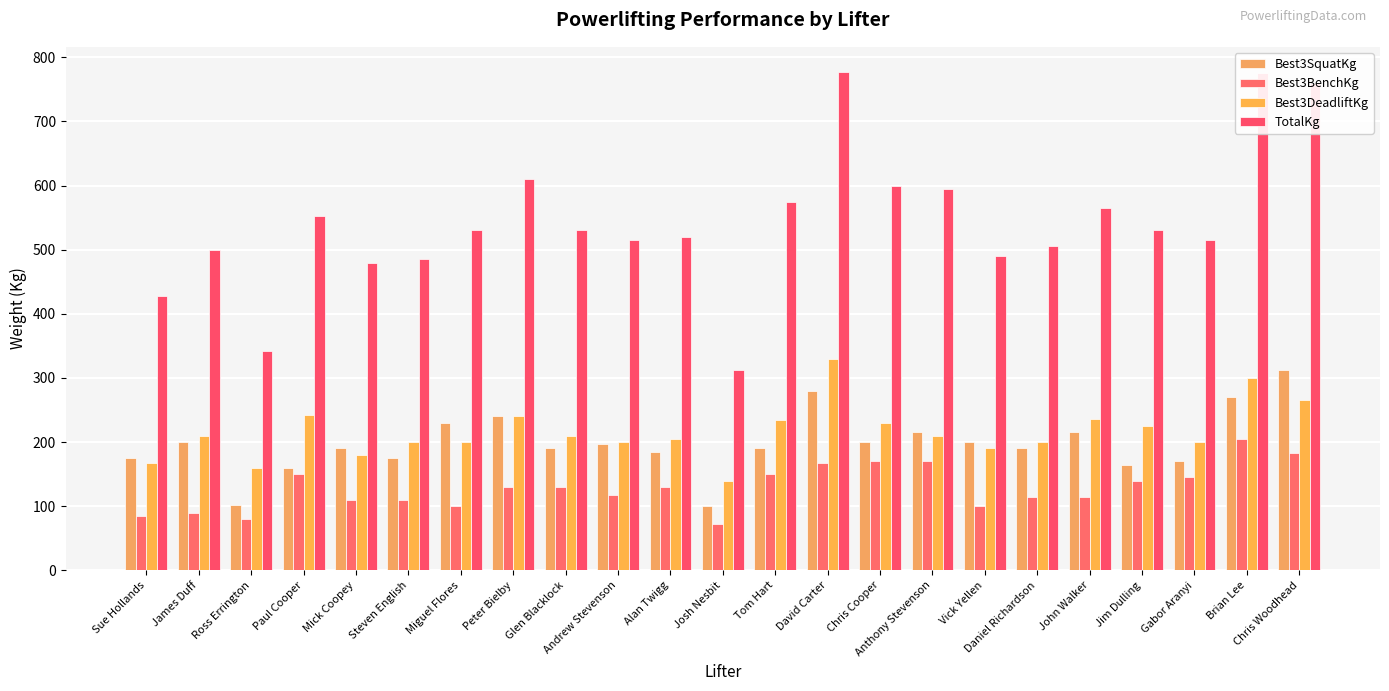

Reading left to right, extract all data points from this chart.

Best3SquatKg: 175.0	200.0	102.5	160.0	190.0	175.0	230.0	240.0	190.0	197.5	185.0	100.0	190.0	280.0	200.0	215.0	200.0	190.0	215.0	165.0	170.0	270.0	312.5
Best3BenchKg: 85.0	90.0	80.0	150.0	110.0	110.0	100.0	130.0	130.0	117.5	130.0	72.5	150.0	167.5	170.0	170.0	100.0	115.0	115.0	140.0	145.0	205.0	182.5
Best3DeadliftKg: 167.2	209.0	160.0	242.5	180.0	200.0	200.0	240.0	210.0	200.0	205.0	140.0	235.0	330.0	230.0	210.0	190.0	200.0	235.5	225.0	200.0	300.0	265.0
TotalKg: 427.5	499.0	342.5	552.5	480.0	485.0	530.0	610.0	530.0	515.0	520.0	312.5	575.0	777.5	600.0	595.0	490.0	505.0	565.5	530.0	515.0	775.0	760.0